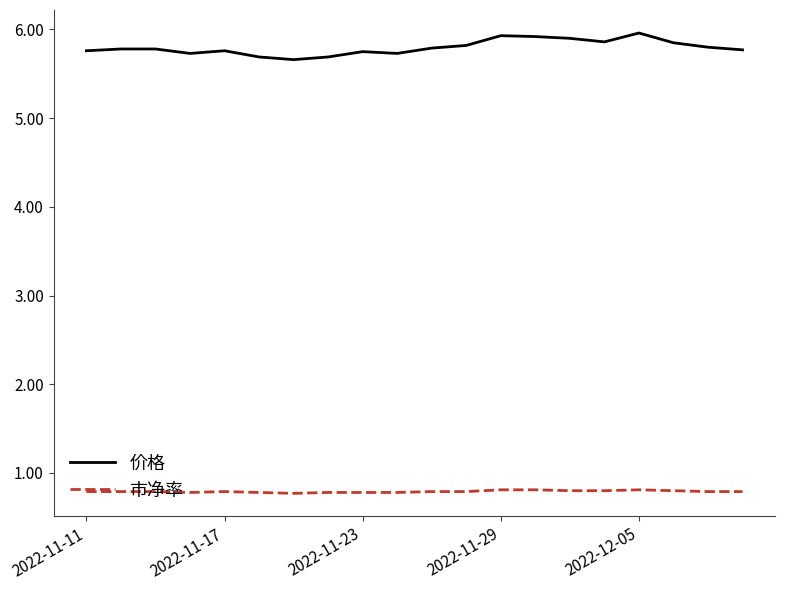

What is the smallest value displayed?

0.8